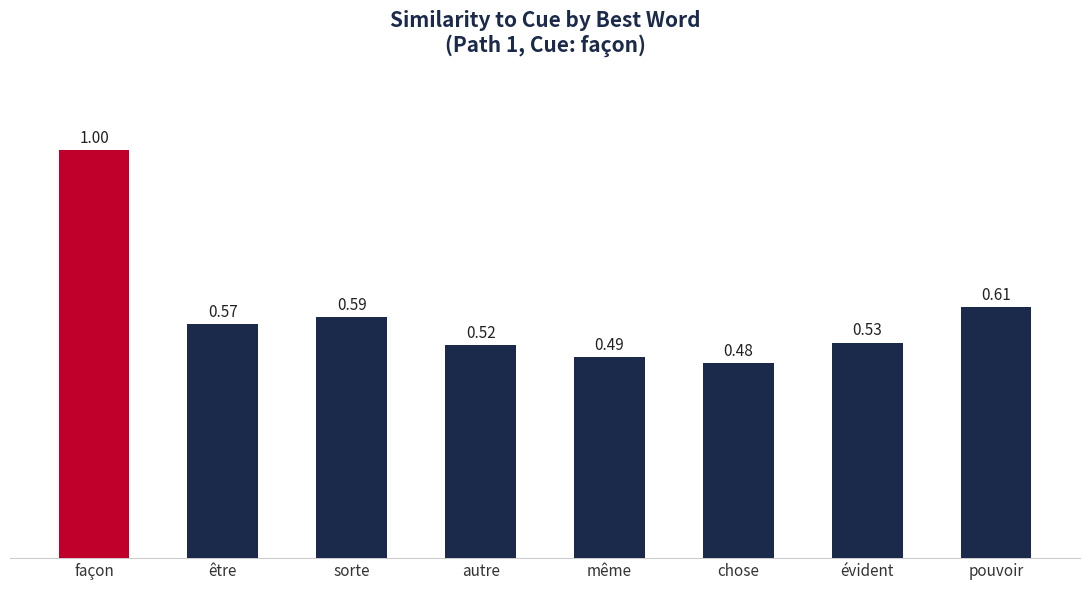

What is the difference between the values at façon and être?

0.4